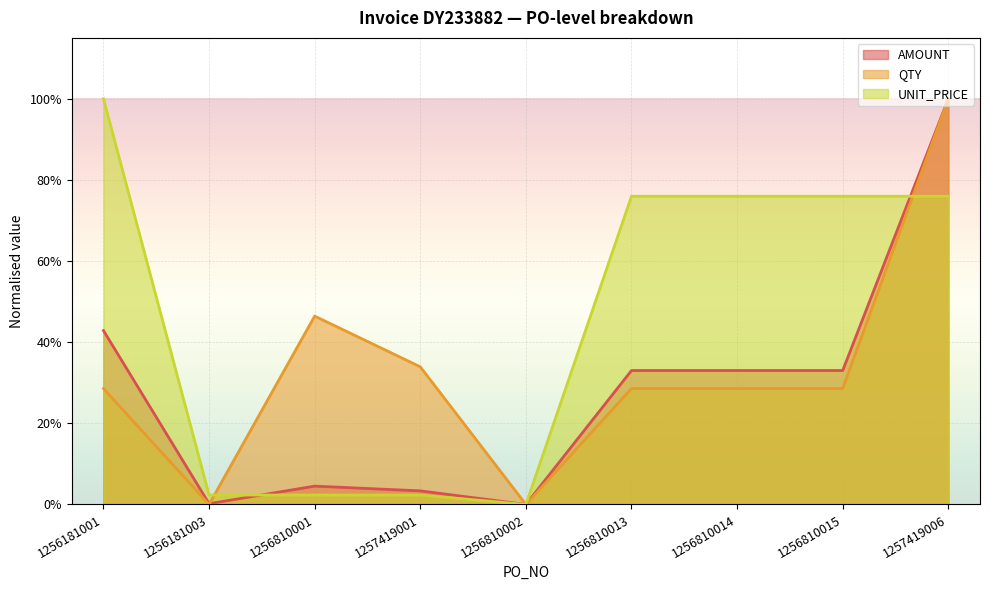

True or false: QTY has a value of 0.3 at 1256810014.

True